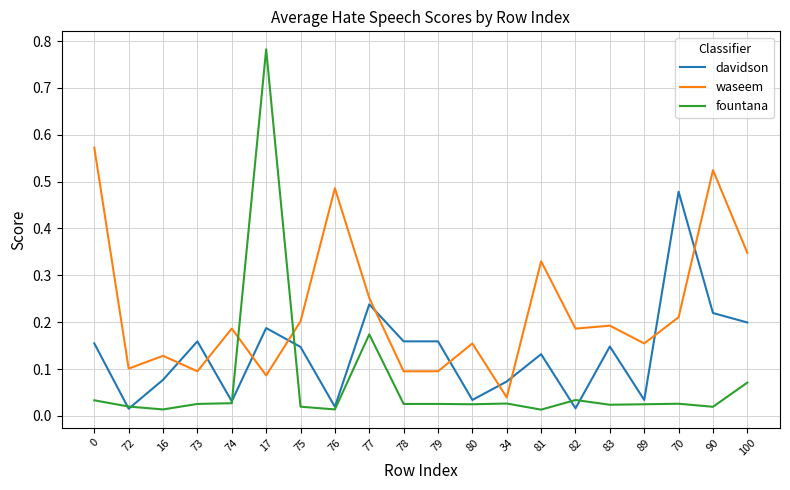

At which label does waseem reach its minimum?

34